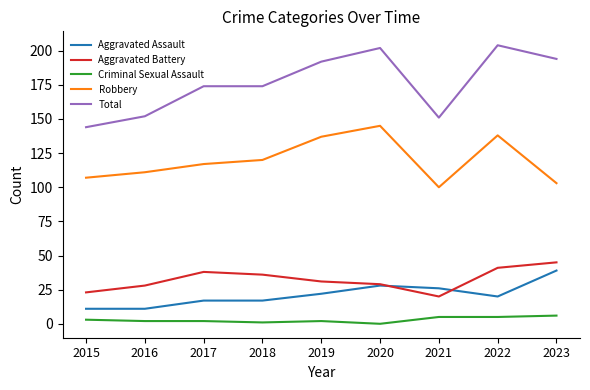

The value of Aggravated Assault at 2022 is 6. True or false?

False